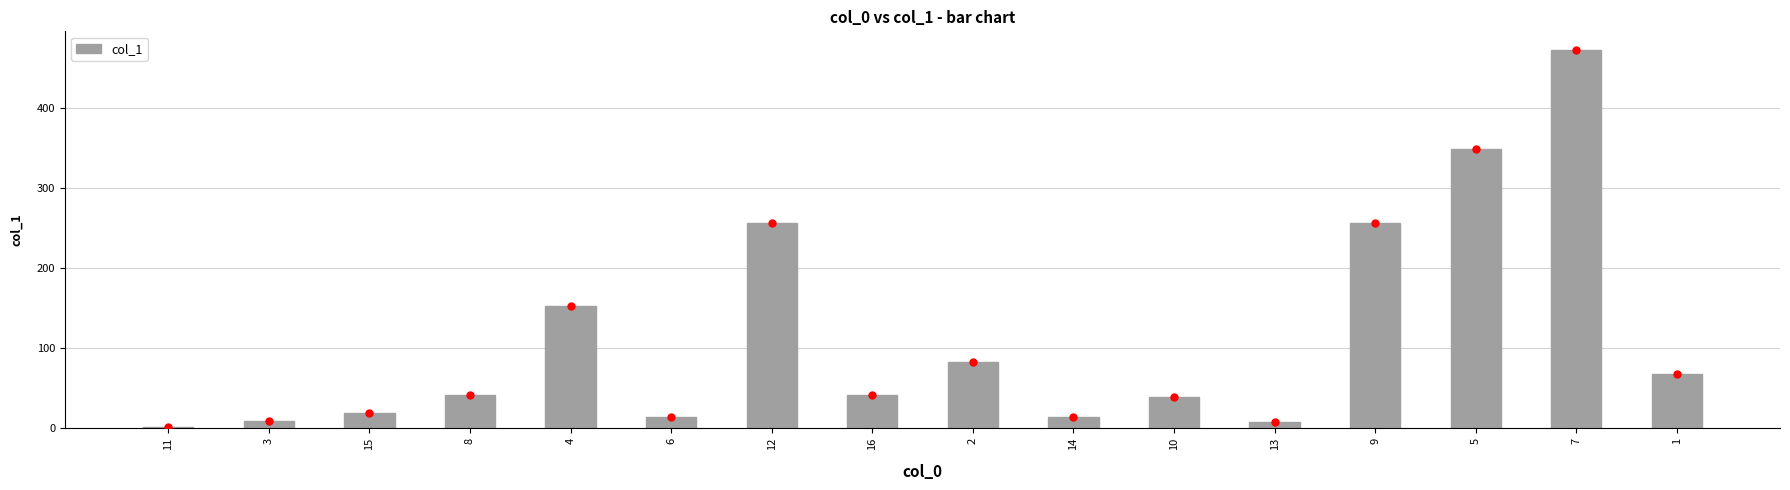

Approximately how many times larger is the value at 15 compared to 8?

0.4